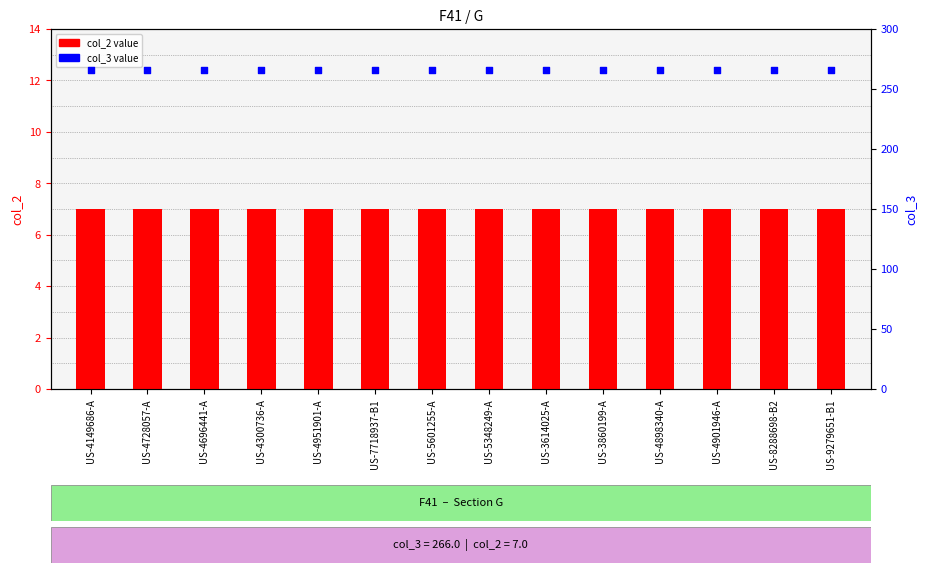

Which series reaches the minimum Y coordinate?

col_2 value